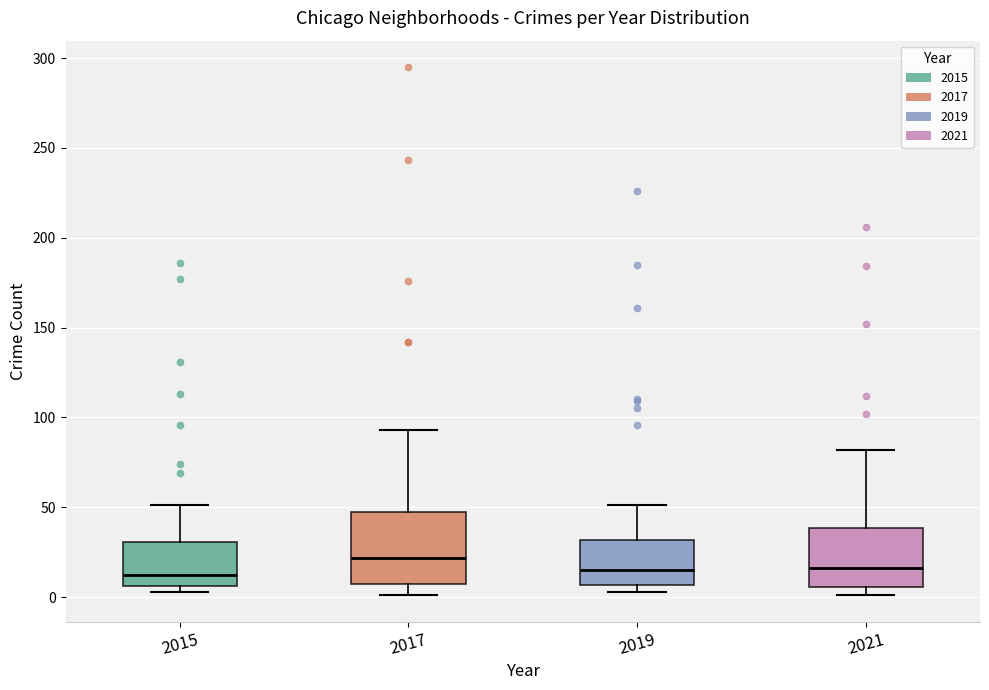

Which box is the tallest, from its lower edge to its upper edge?

2017